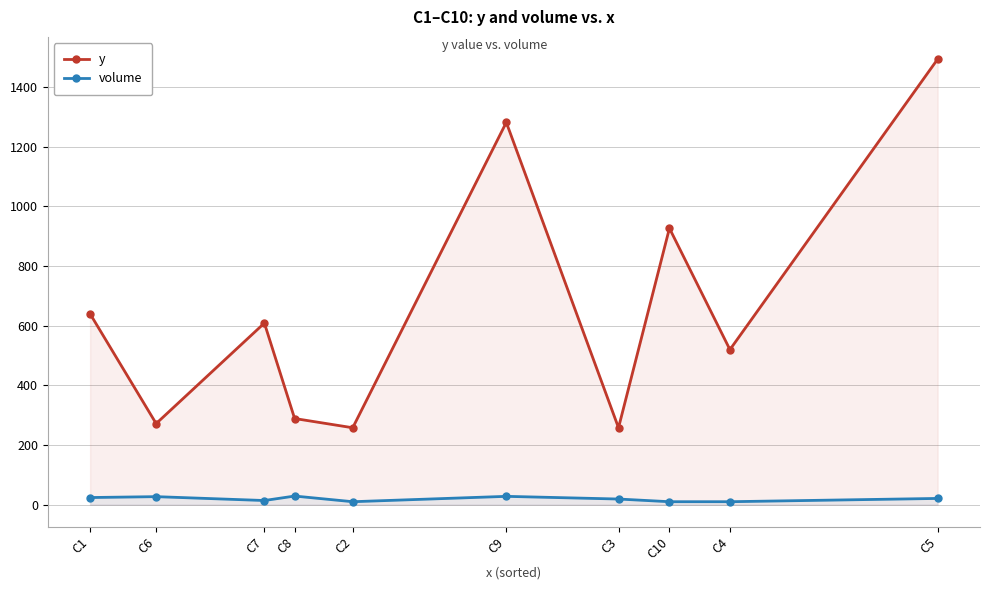

How many data points in volume are less than 21?

5